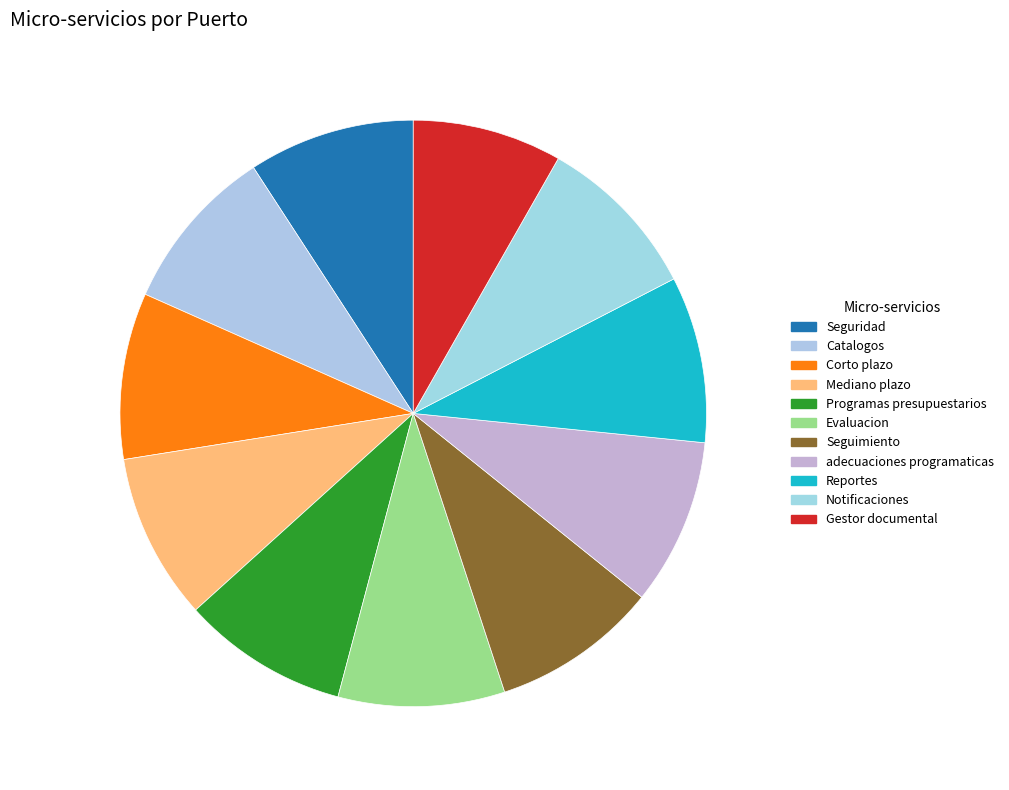

Do Gestor documental and Mediano plazo together represent more than half of the pie?

No